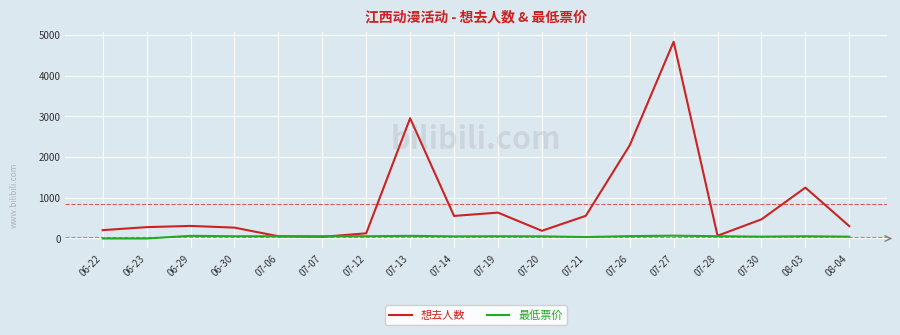

True or false: 最低票价 has more than 1 points higher than both neighbors.

True